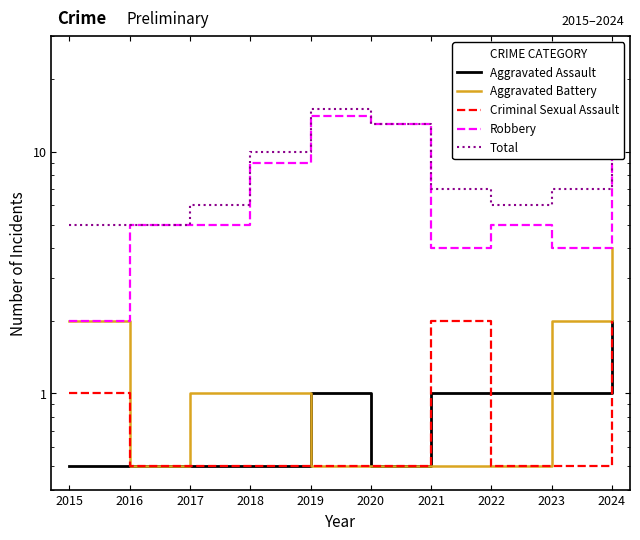

The Total series shows 8.0 at 2017. True or false?

False